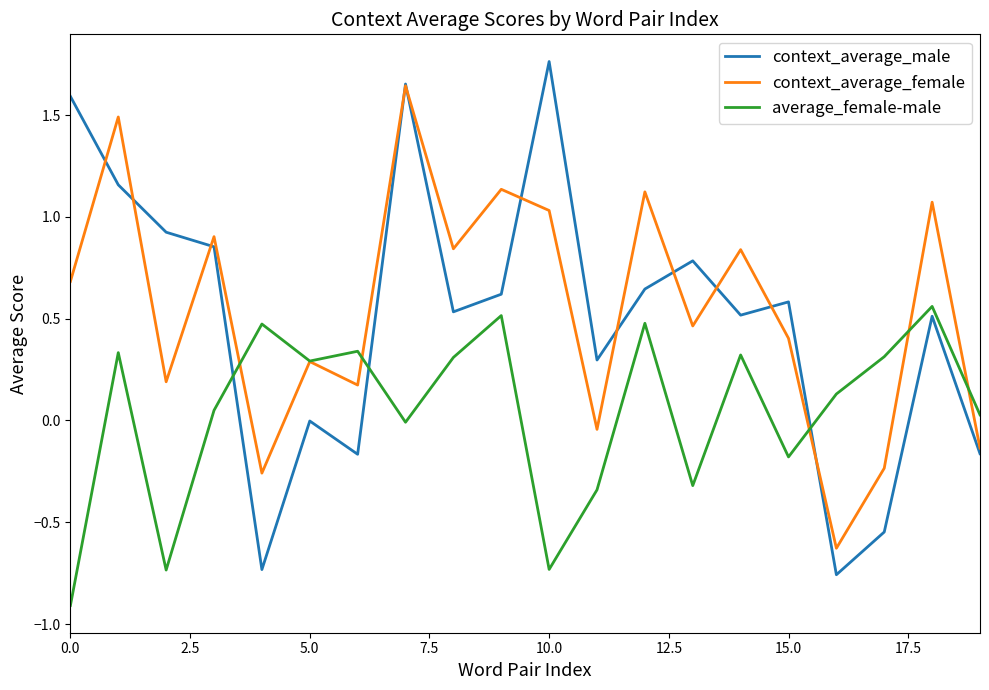

Which series has the widest spread of values?

context_average_male